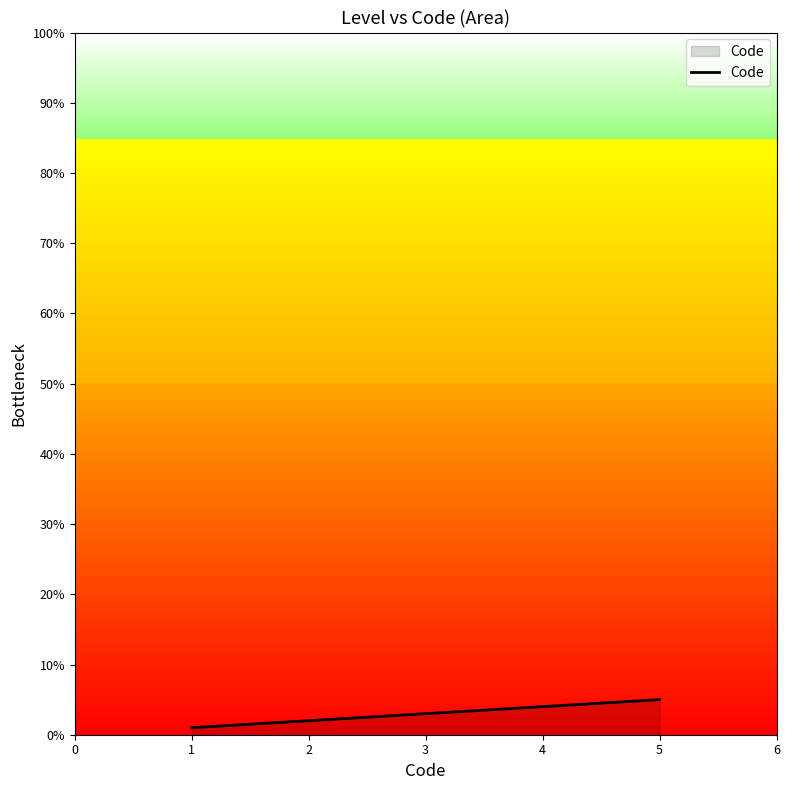

True or false: the data shows 4 at 4.

True